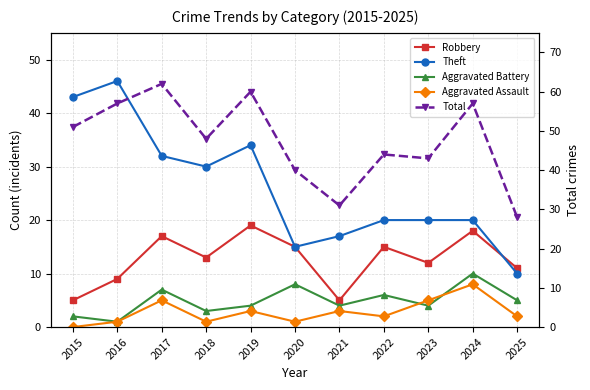

What is the total value across all series at 2015?

101